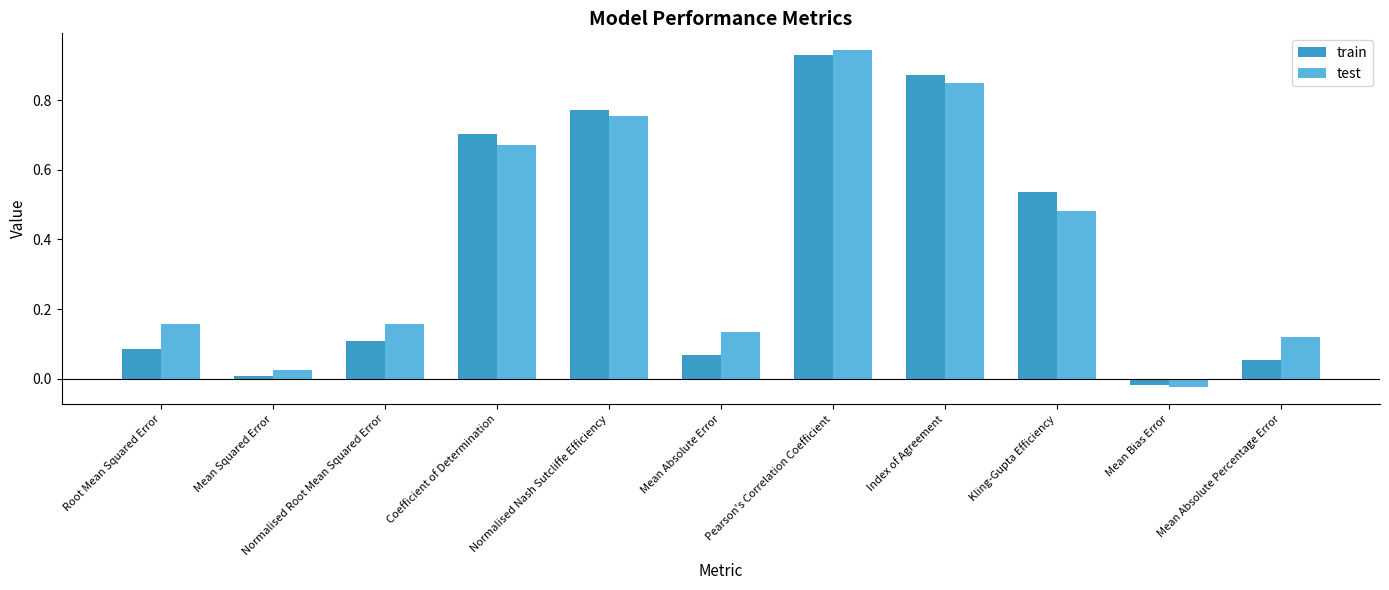

Which series has the largest total across all categories?

test